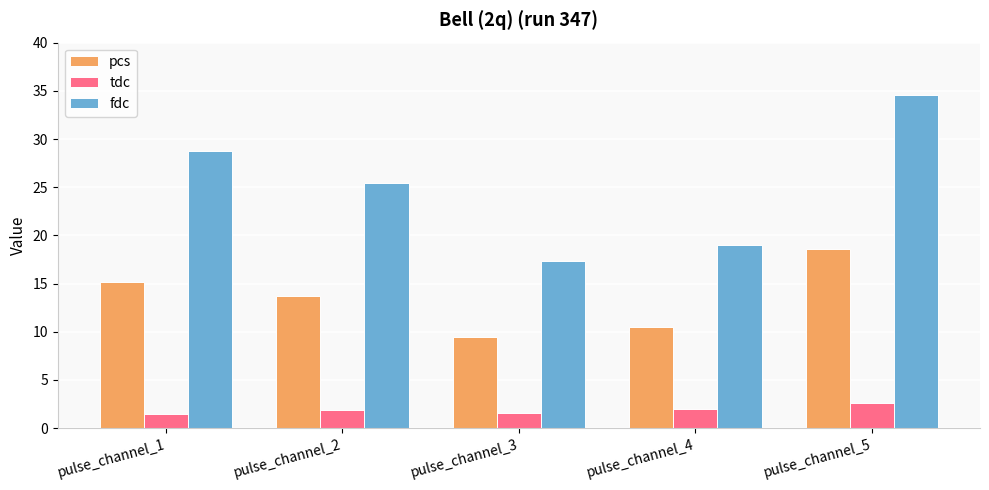

Which series changed the most between pulse_channel_2 and pulse_channel_5?

fdc